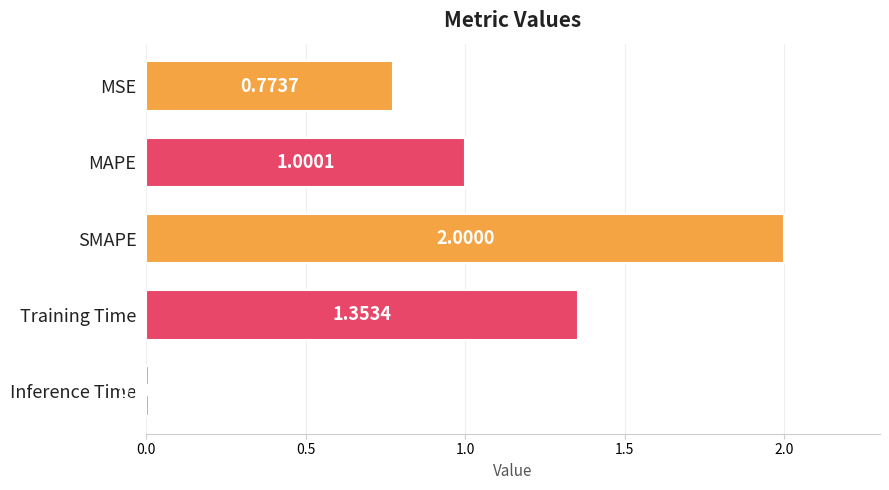

What is the maximum value shown in the chart?

2.0